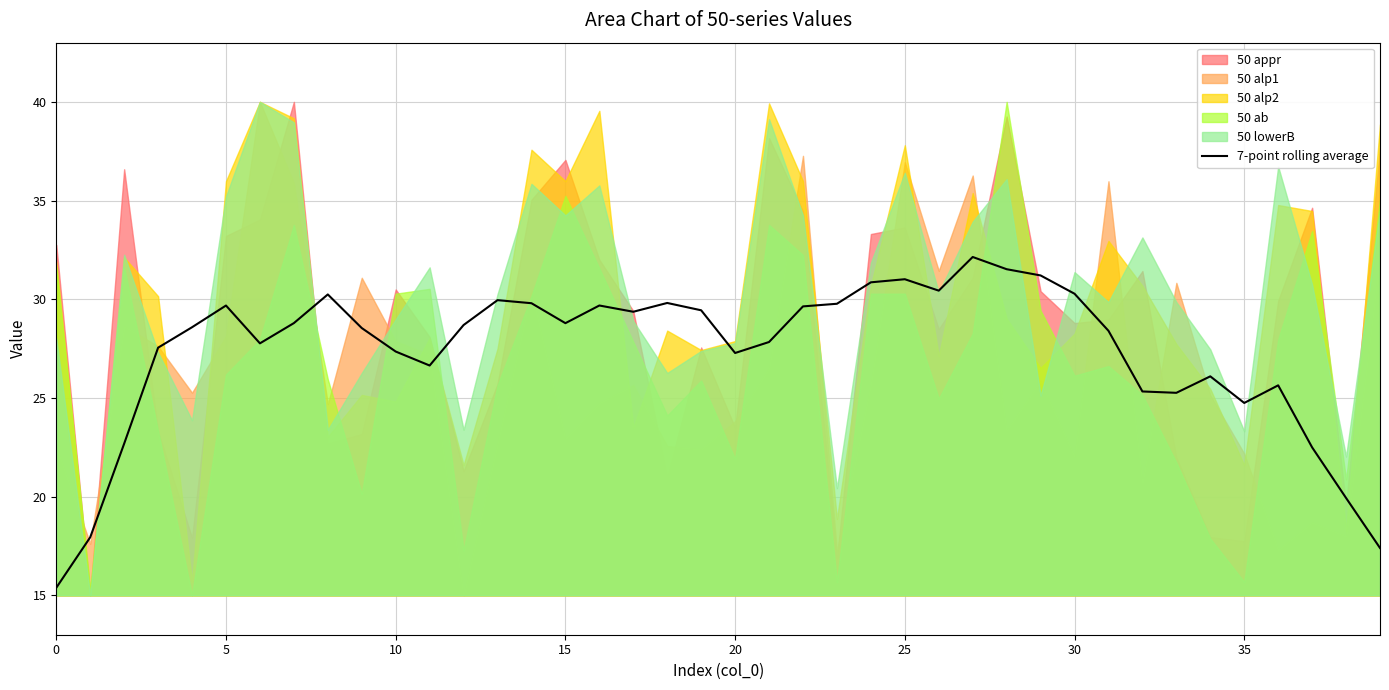

What is the difference between the maximum and minimum values?

16.8